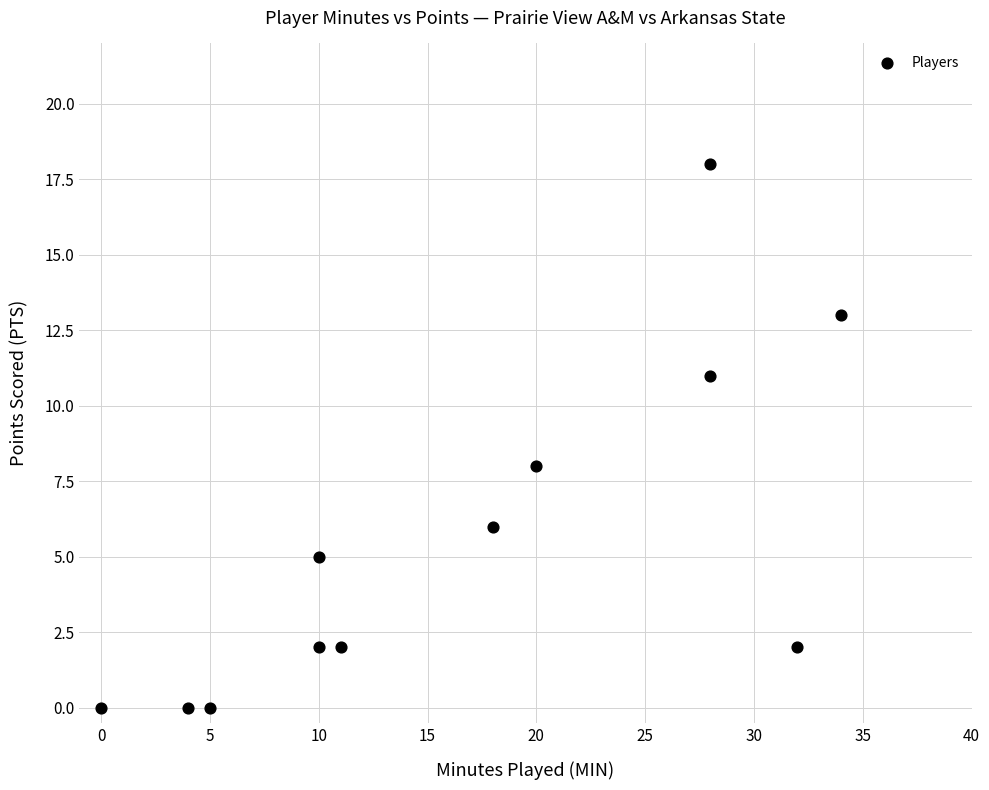

What is the average Y value?

6